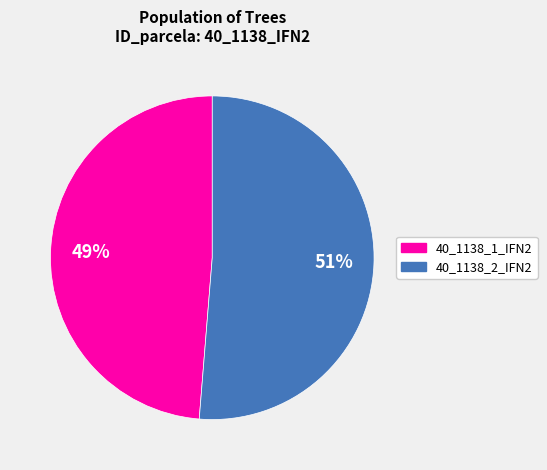

True or false: 40_1138_2_IFN2 accounts for 41% of the total.

False